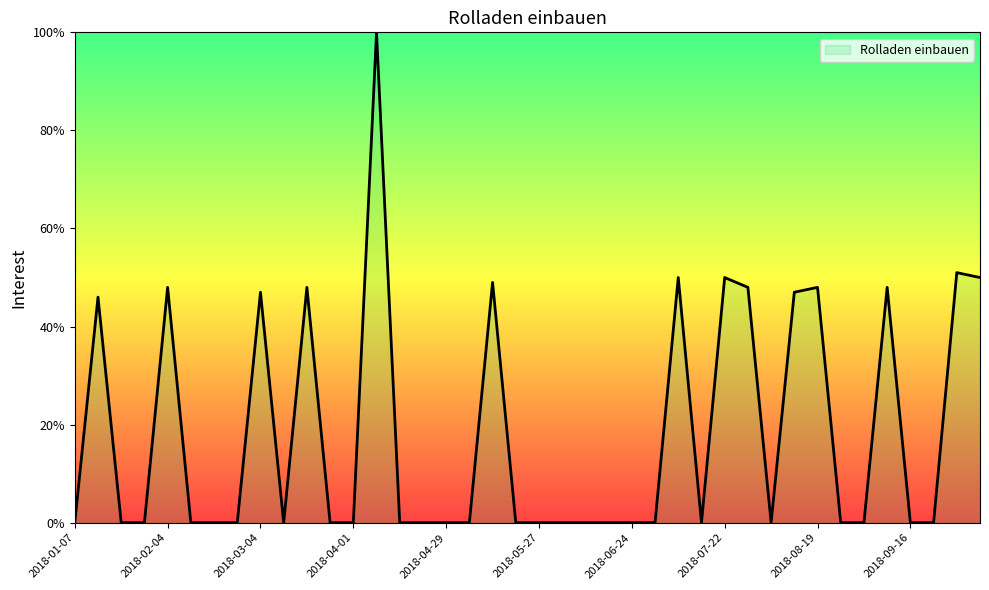

What is the difference between the maximum and minimum values?

100